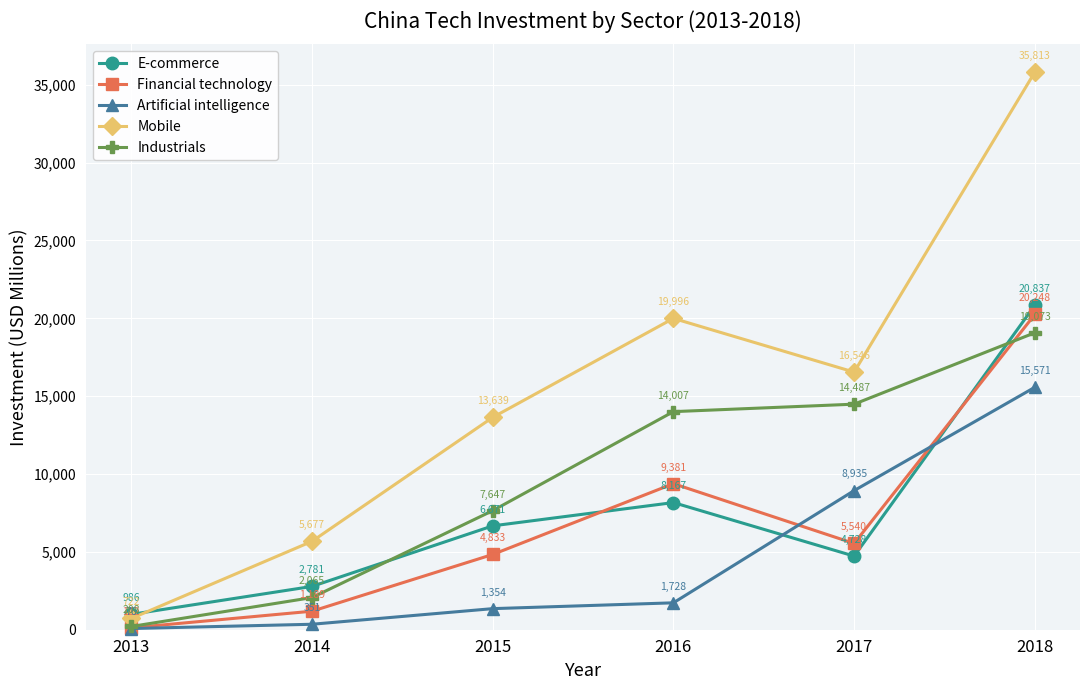

True or false: Artificial intelligence and Mobile intersect in this chart.

False